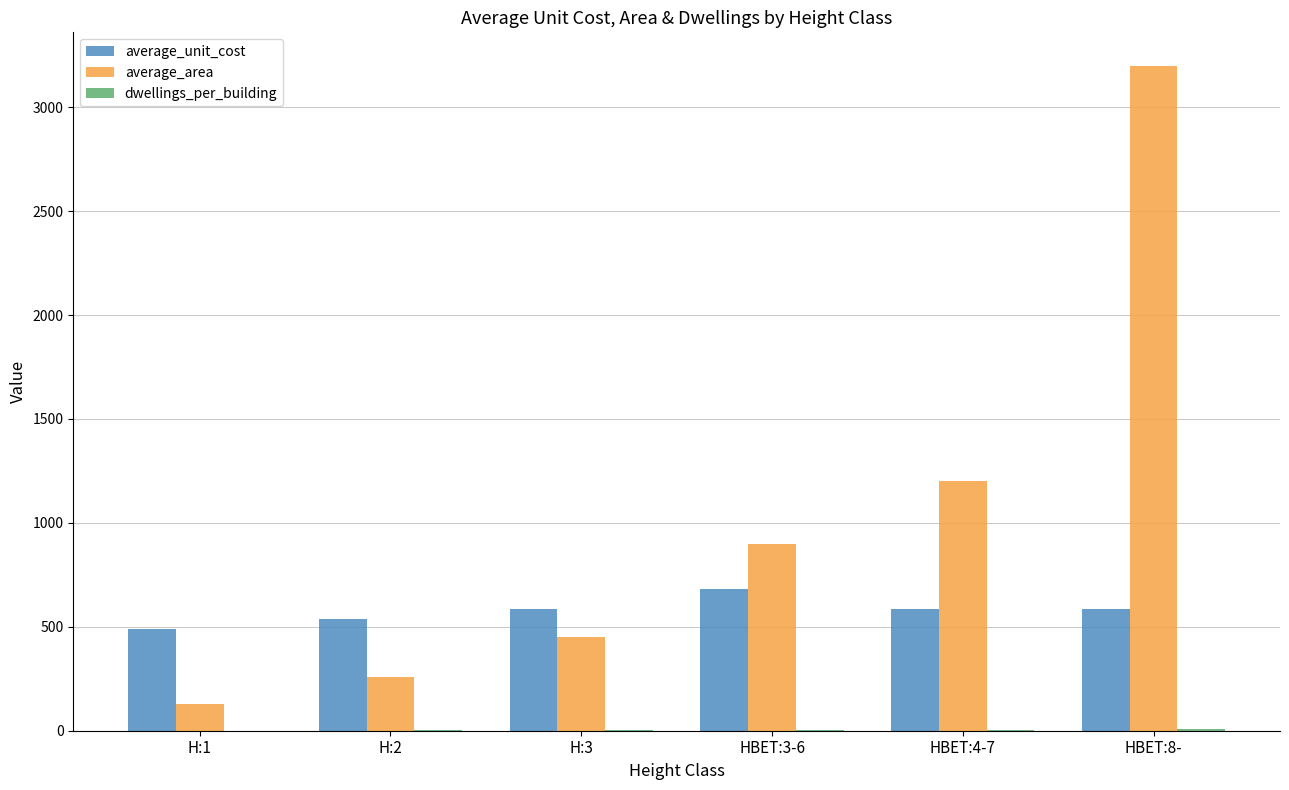

What is the sum of the average_area values at H:1 and HBET:4-7?

1330.0